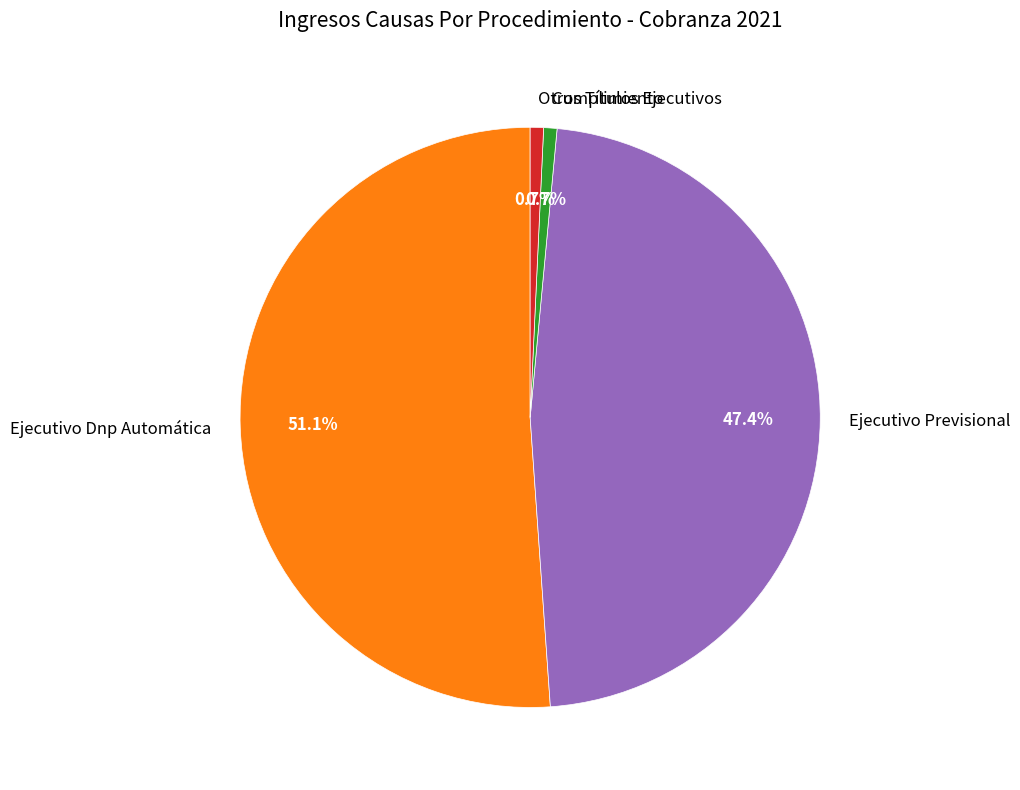

True or false: Otros Títulos Ejecutivos accounts for 11% of the total.

False